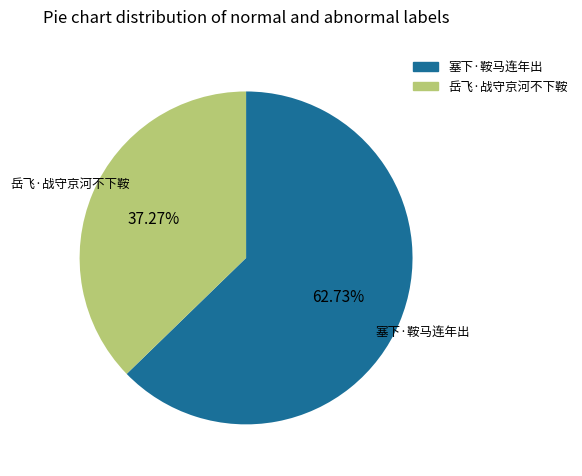

To the nearest percent, what percentage of the pie is 塞下·鞍马连年出?

63%